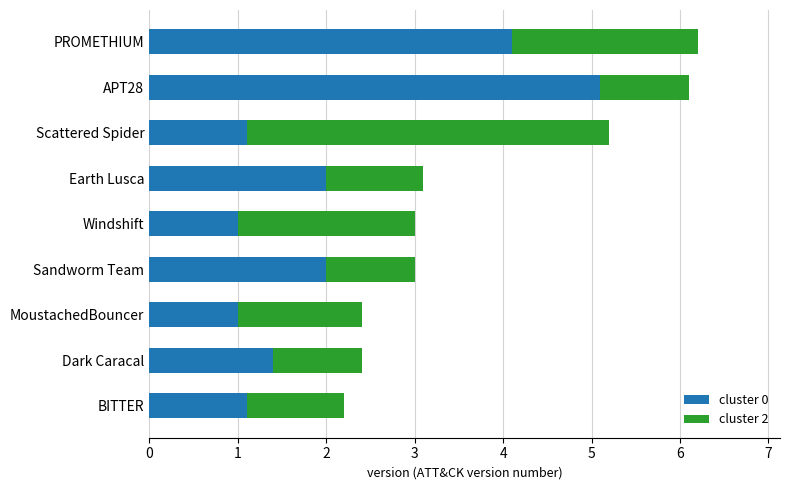

What is the difference between the maximum and minimum values in the cluster 0 series?

4.1